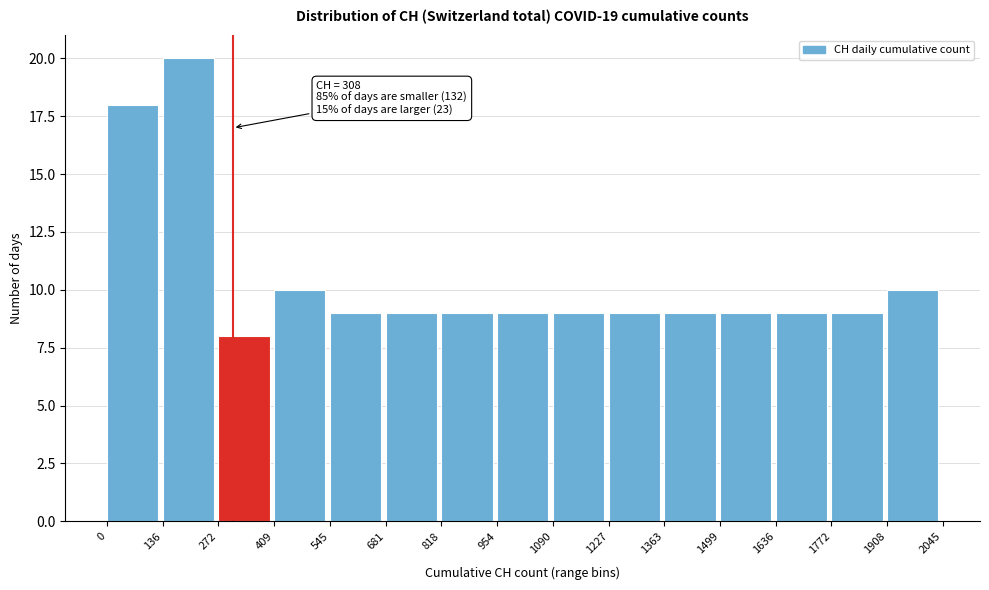

Which range on the x-axis has the tallest bar?

136 to 272